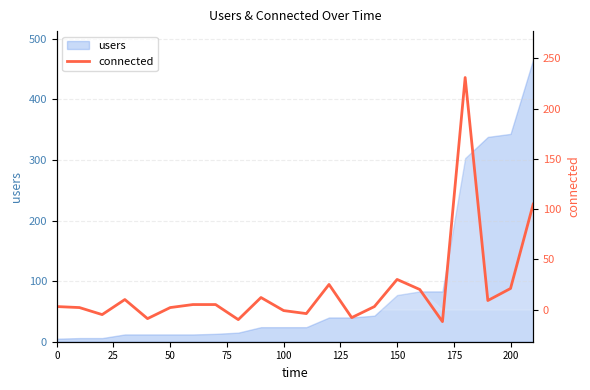

What is the difference between the maximum and minimum values?

243